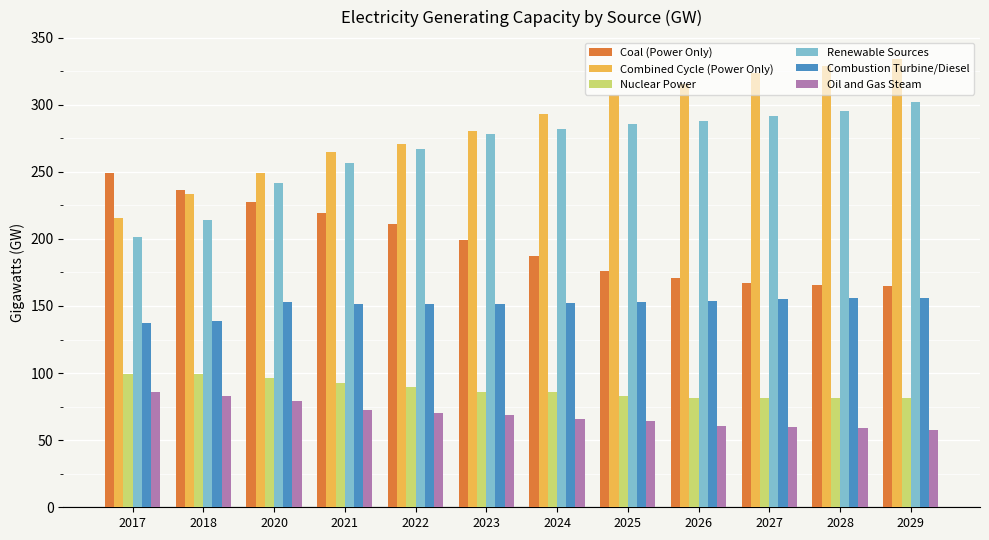

How many data points does each series have?

12